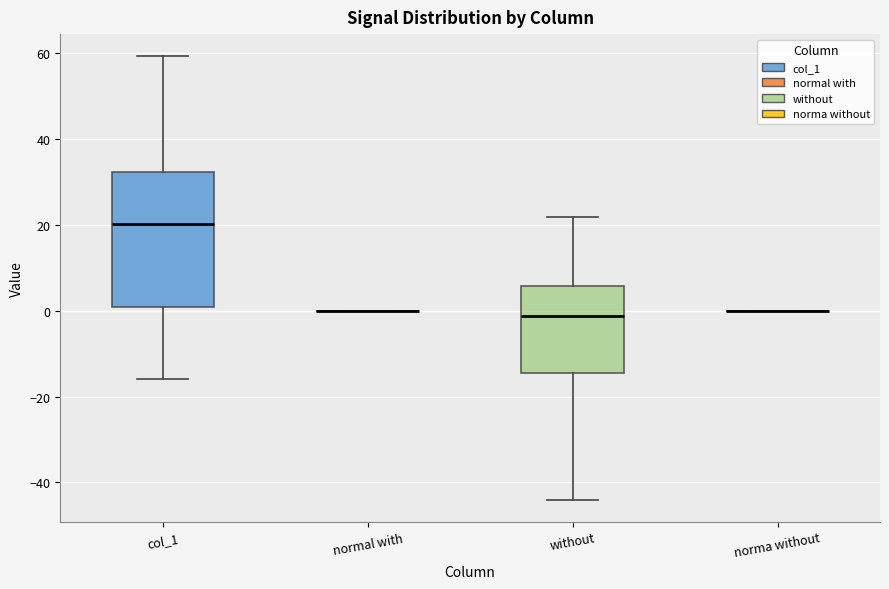

Reading left to right, read every box against the y-axis: the position of its median line, the range the box covers, and the ends of its whiskers. The values are not printed on the chart, so give them approximately, as read against the axis.

col_1: median 20, box 0 to 32, whiskers -16 to 60
normal with: box collapsed to a line at 0, whiskers 0 to 0
without: median -2, box -14 to 6, whiskers -44 to 22
norma without: box collapsed to a line at 0, whiskers 0 to 0